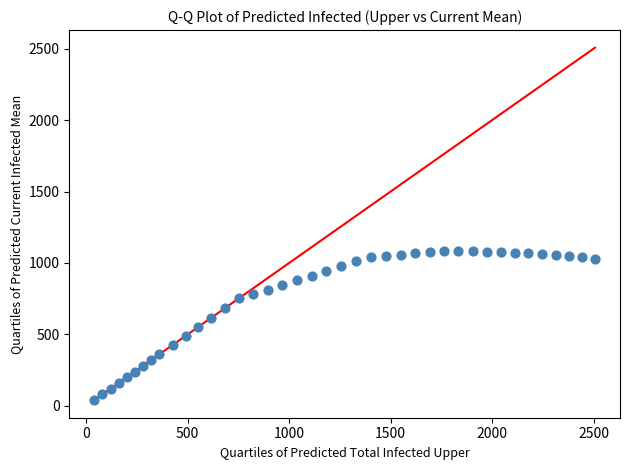

What is the range of X values (max minus min)?

2467